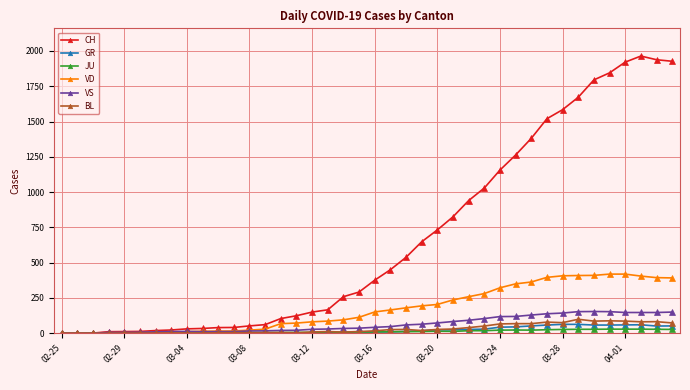

How many values in the GR series are below 9?

20